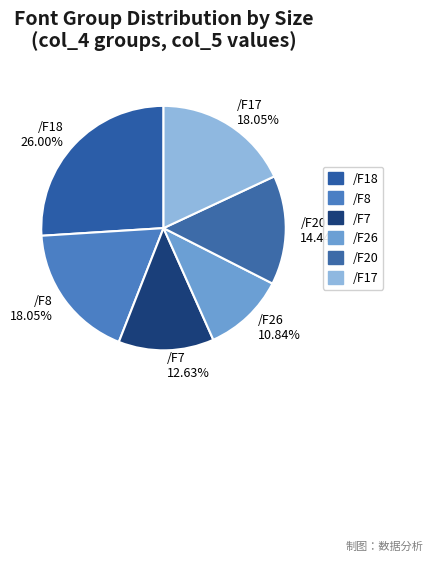

How many segments does this pie chart have?

6